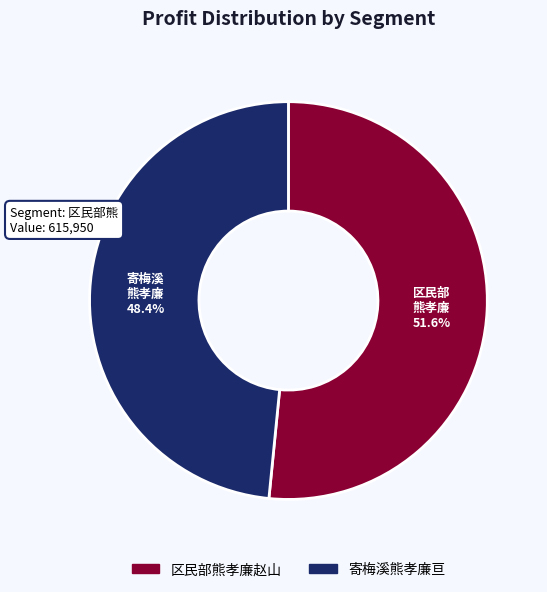

Is there any slice that represents more than half of the pie?

Yes